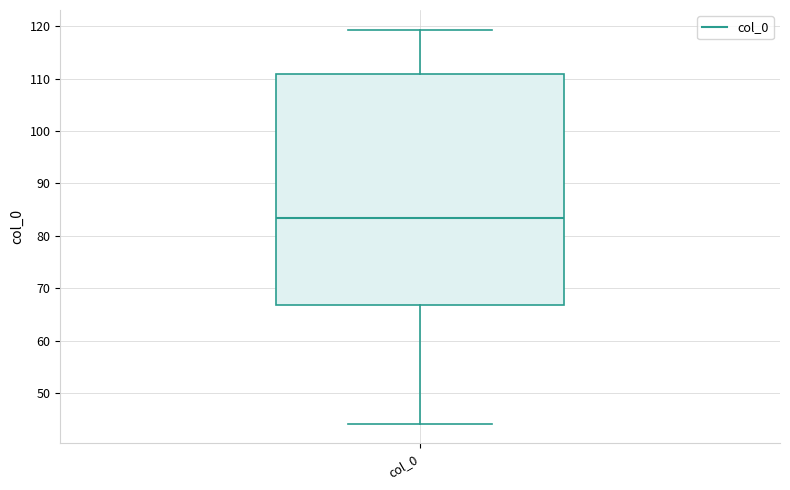

Read this box plot against the y-axis: the position of the median line, the range covered by the box, and the ends of both whiskers. The values are not printed on the chart, so give them approximately, as read against the axis.

median 83, box 67 to 111, whiskers 44 to 119